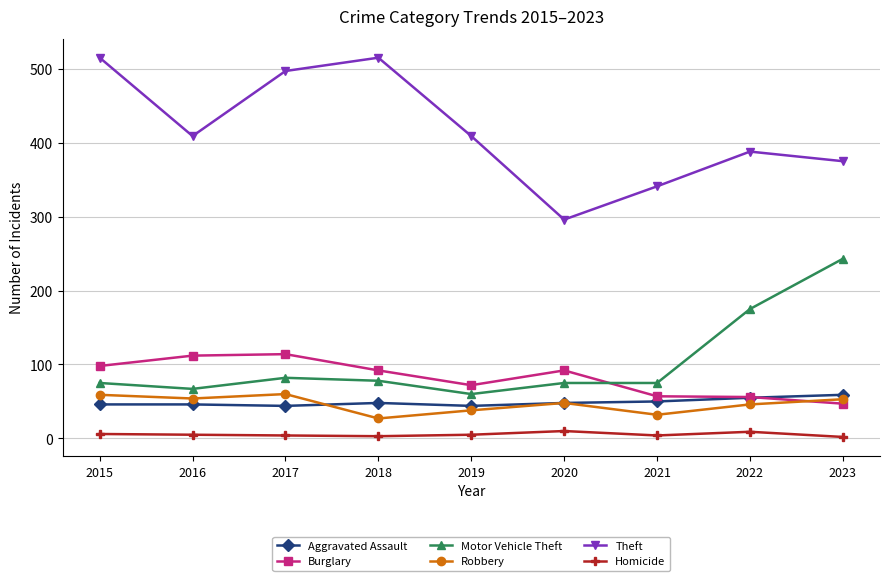

What is the value of the Aggravated Assault point at the 1st from the left?

46